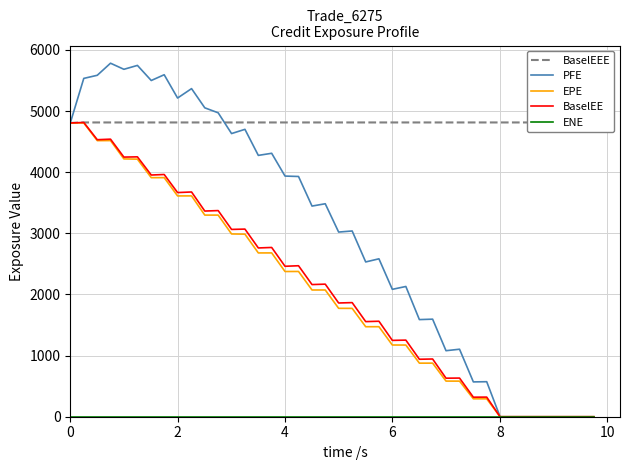

The EPE series shows 4806.1 at 0. True or false?

True